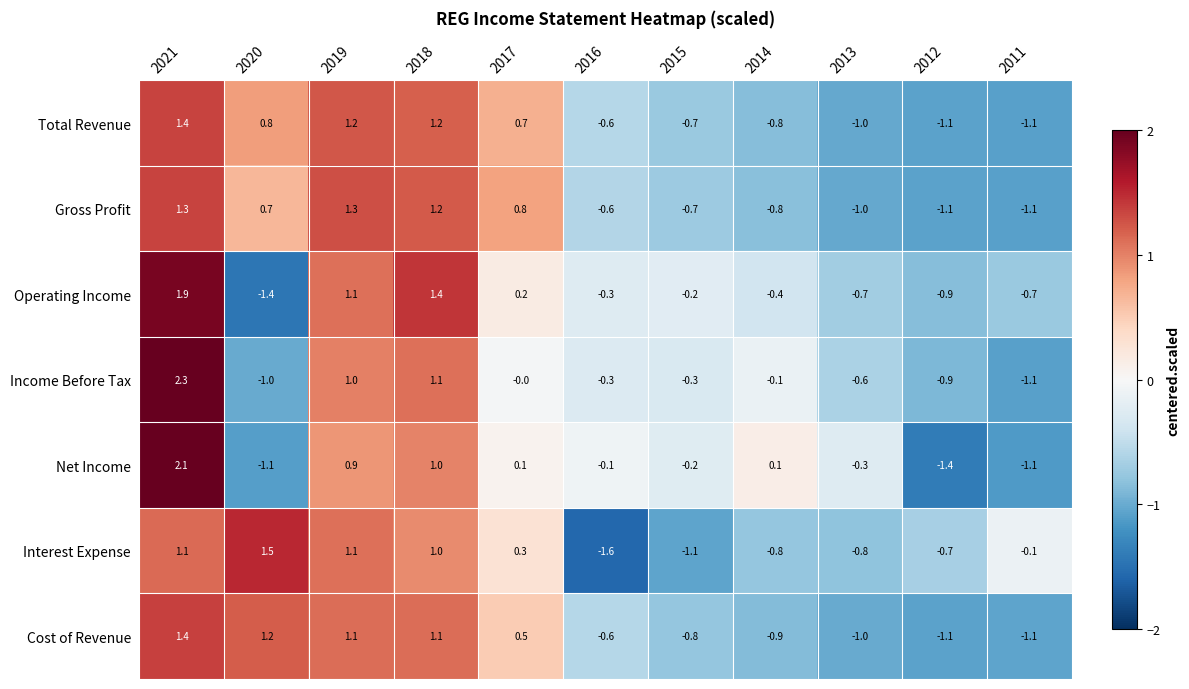

How many data points does each series have?

11